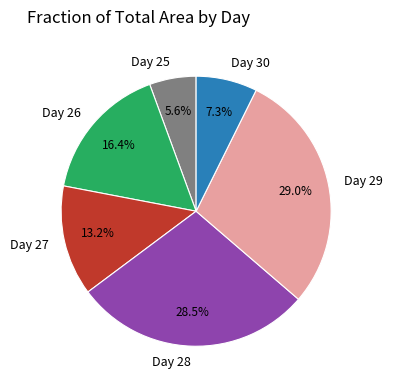

Do Day 29 and Day 26 together represent more than half of the pie?

No